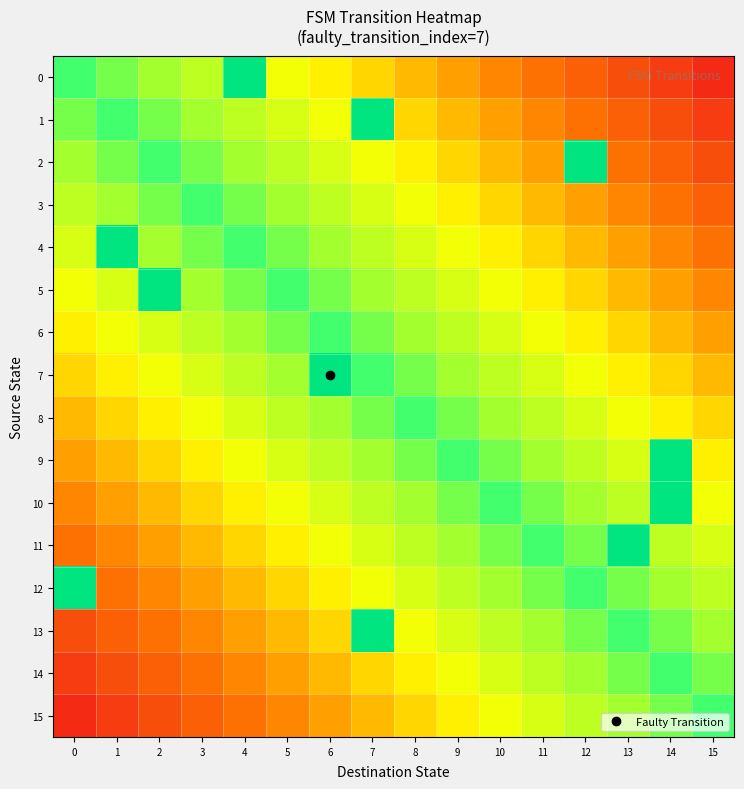

Reading right to left, extract all data points from this chart.

0: 15=0.1	14=0.1	13=0.2	12=0.2	11=0.3	10=0.4	9=0.4	8=0.5	7=0.6	6=0.6	5=0.7	4=1.2	3=0.8	2=0.9	1=0.9	0=1.0
1: 15=0.1	14=0.2	13=0.2	12=0.3	11=0.4	10=0.4	9=0.5	8=0.6	7=1.2	6=0.7	5=0.8	4=0.8	3=0.9	2=0.9	1=1.0	0=0.9
2: 15=0.2	14=0.2	13=0.3	12=1.2	11=0.4	10=0.5	9=0.6	8=0.6	7=0.7	6=0.8	5=0.8	4=0.9	3=0.9	2=1.0	1=0.9	0=0.9
3: 15=0.2	14=0.3	13=0.4	12=0.4	11=0.5	10=0.6	9=0.6	8=0.7	7=0.8	6=0.8	5=0.9	4=0.9	3=1.0	2=0.9	1=0.9	0=0.8
4: 15=0.3	14=0.4	13=0.4	12=0.5	11=0.6	10=0.6	9=0.7	8=0.8	7=0.8	6=0.9	5=0.9	4=1.0	3=0.9	2=0.9	1=1.2	0=0.8
5: 15=0.4	14=0.4	13=0.5	12=0.6	11=0.6	10=0.7	9=0.8	8=0.8	7=0.9	6=0.9	5=1.0	4=0.9	3=0.9	2=1.2	1=0.8	0=0.7
6: 15=0.4	14=0.5	13=0.6	12=0.6	11=0.7	10=0.8	9=0.8	8=0.9	7=0.9	6=1.0	5=0.9	4=0.9	3=0.8	2=0.8	1=0.7	0=0.6
7: 15=0.5	14=0.6	13=0.6	12=0.7	11=0.8	10=0.8	9=0.9	8=0.9	7=1.0	6=1.2	5=0.9	4=0.8	3=0.8	2=0.7	1=0.6	0=0.6
8: 15=0.6	14=0.6	13=0.7	12=0.8	11=0.8	10=0.9	9=0.9	8=1.0	7=0.9	6=0.9	5=0.8	4=0.8	3=0.7	2=0.6	1=0.6	0=0.5
9: 15=0.6	14=1.2	13=0.8	12=0.8	11=0.9	10=0.9	9=1.0	8=0.9	7=0.9	6=0.8	5=0.8	4=0.7	3=0.6	2=0.6	1=0.5	0=0.4
10: 15=0.7	14=1.2	13=0.8	12=0.9	11=0.9	10=1.0	9=0.9	8=0.9	7=0.8	6=0.8	5=0.7	4=0.6	3=0.6	2=0.5	1=0.4	0=0.4
11: 15=0.8	14=0.8	13=1.2	12=0.9	11=1.0	10=0.9	9=0.9	8=0.8	7=0.8	6=0.7	5=0.6	4=0.6	3=0.5	2=0.4	1=0.4	0=0.3
12: 15=0.8	14=0.9	13=0.9	12=1.0	11=0.9	10=0.9	9=0.8	8=0.8	7=0.7	6=0.6	5=0.6	4=0.5	3=0.4	2=0.4	1=0.3	0=1.2
13: 15=0.9	14=0.9	13=1.0	12=0.9	11=0.9	10=0.8	9=0.8	8=0.7	7=1.2	6=0.6	5=0.5	4=0.4	3=0.4	2=0.3	1=0.2	0=0.2
14: 15=0.9	14=1.0	13=0.9	12=0.9	11=0.8	10=0.8	9=0.7	8=0.6	7=0.6	6=0.5	5=0.4	4=0.4	3=0.3	2=0.2	1=0.2	0=0.1
15: 15=1.0	14=0.9	13=0.9	12=0.8	11=0.8	10=0.7	9=0.6	8=0.6	7=0.5	6=0.4	5=0.4	4=0.3	3=0.2	2=0.2	1=0.1	0=0.1